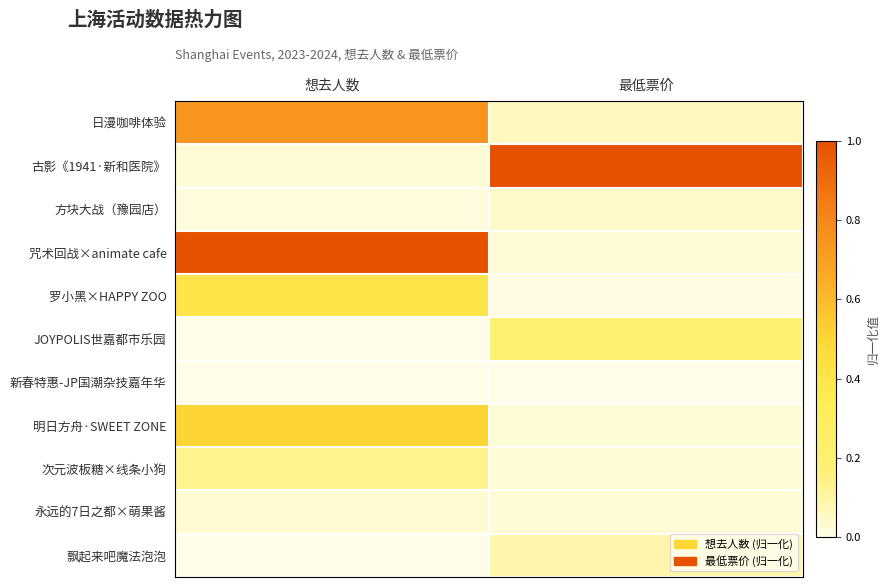

What is the spread (max minus min) of values at 想去人数?

1.0